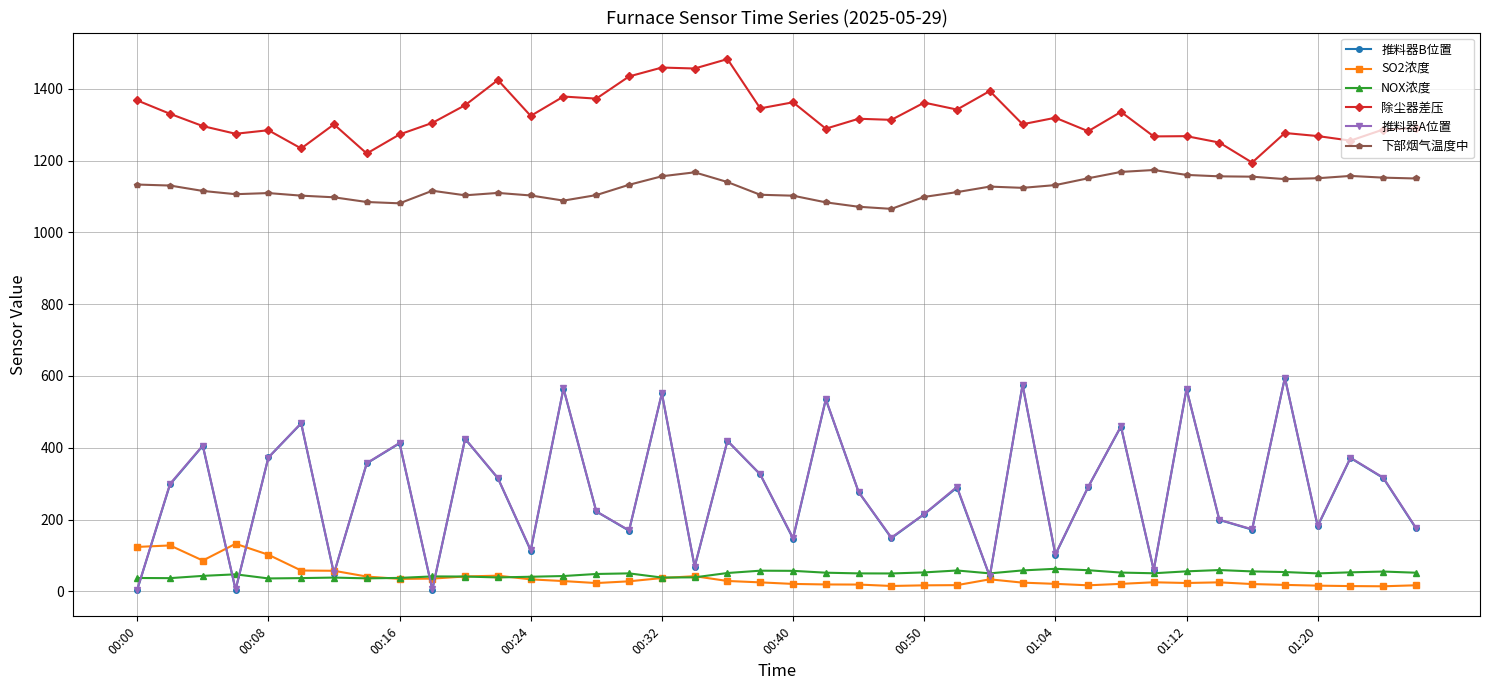

How many lines are shown in the chart?

6